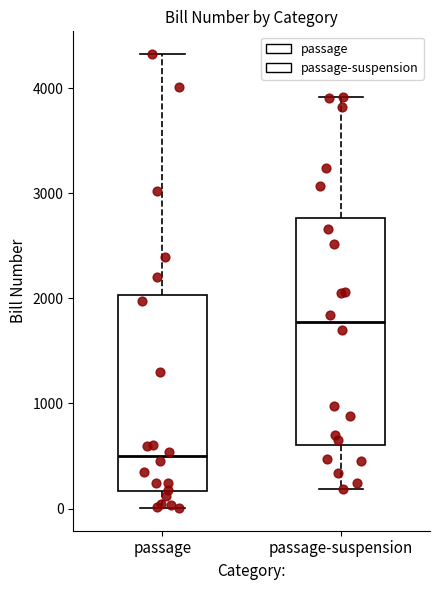

Comparing the boxes themselves (not the whiskers), which one is the tallest?

passage-suspension